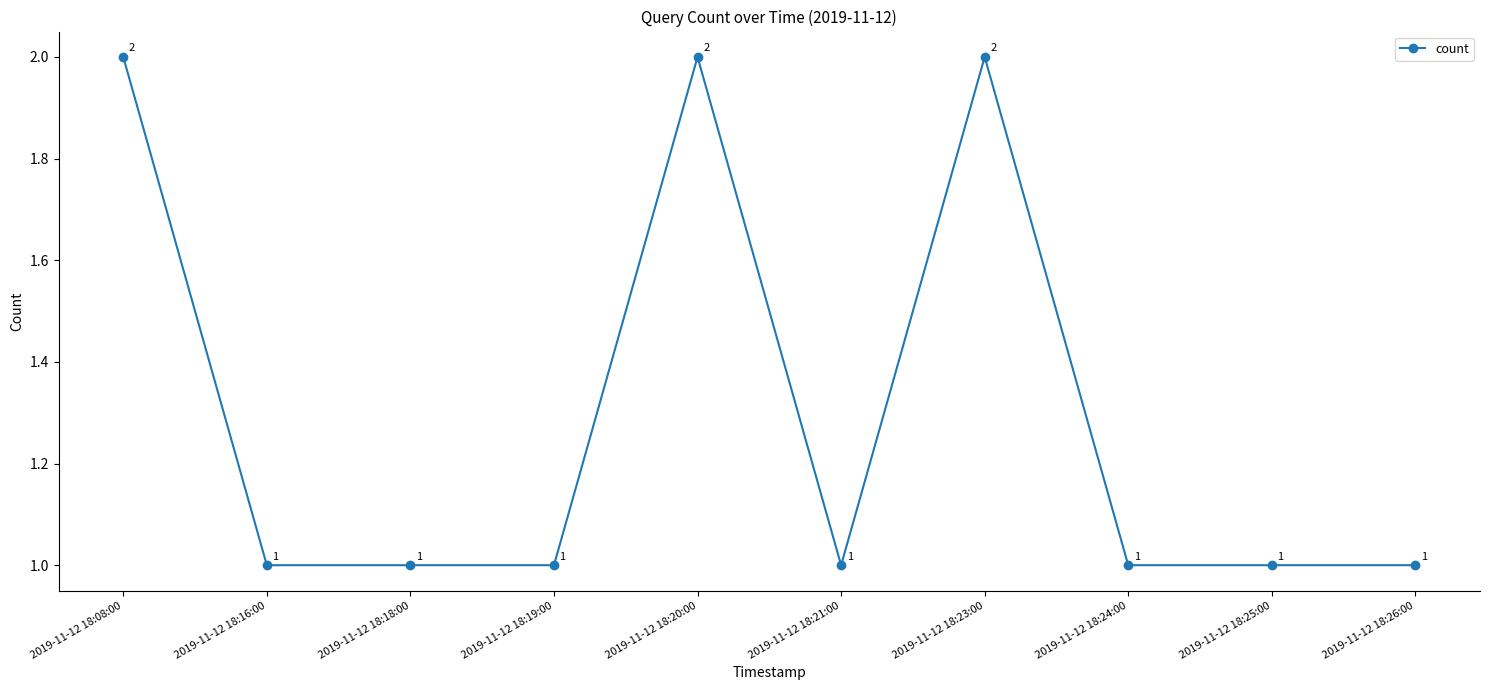

What is the sum of all values?

13